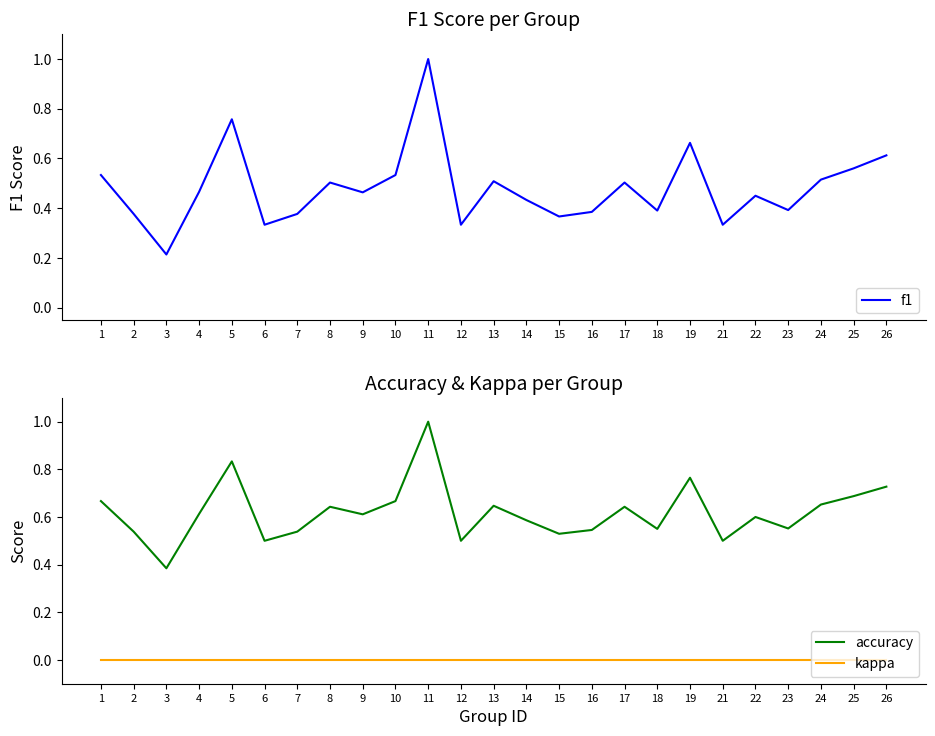

Does the chart have visible grid lines?

No